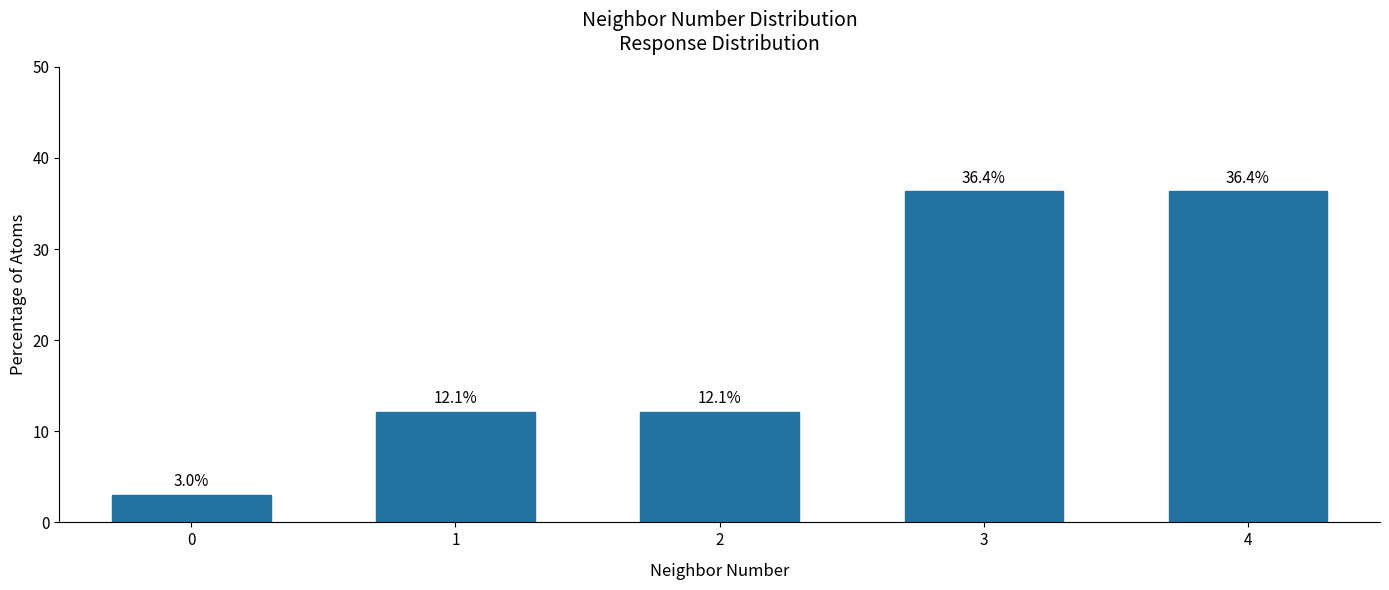

What is the value of the 1st bar from the left?

3.0